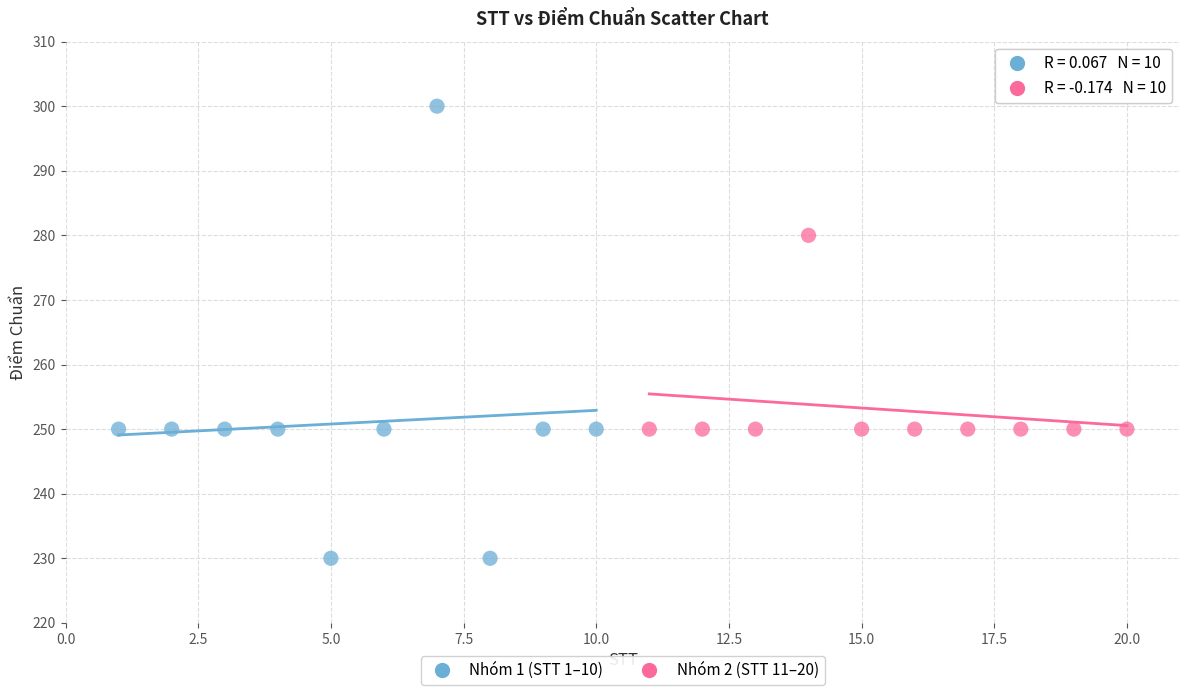

Which series reaches the maximum Y coordinate?

Nhóm 1 (STT 1–10)